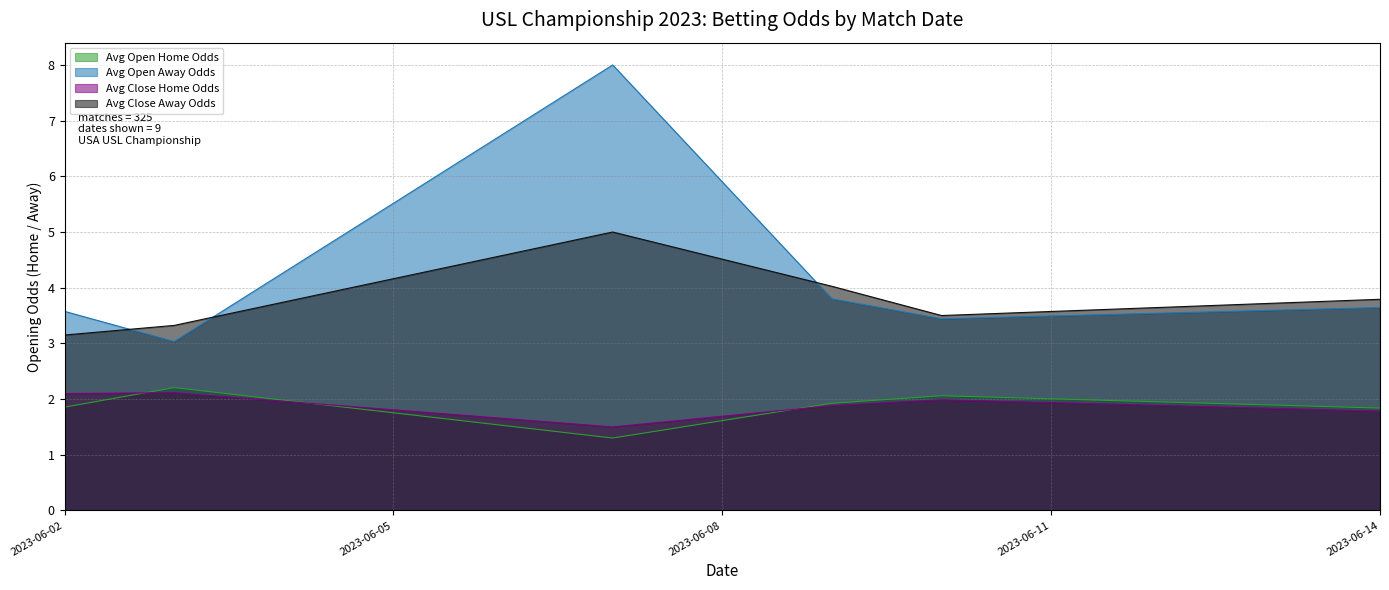

What is the maximum value shown in the chart?

8.0